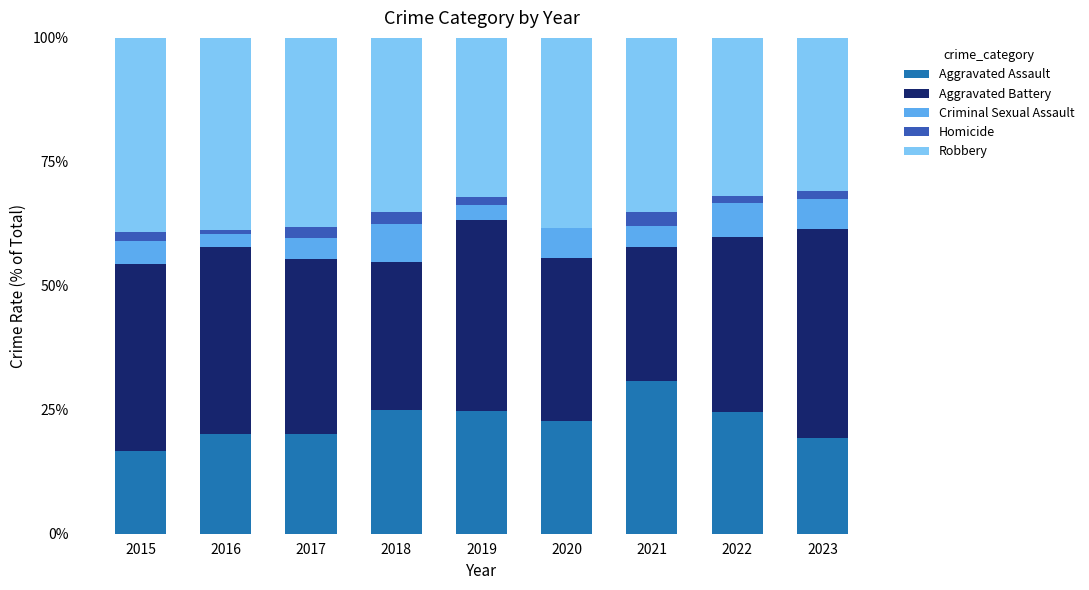

What is the total value across all series at 2018?

100.0